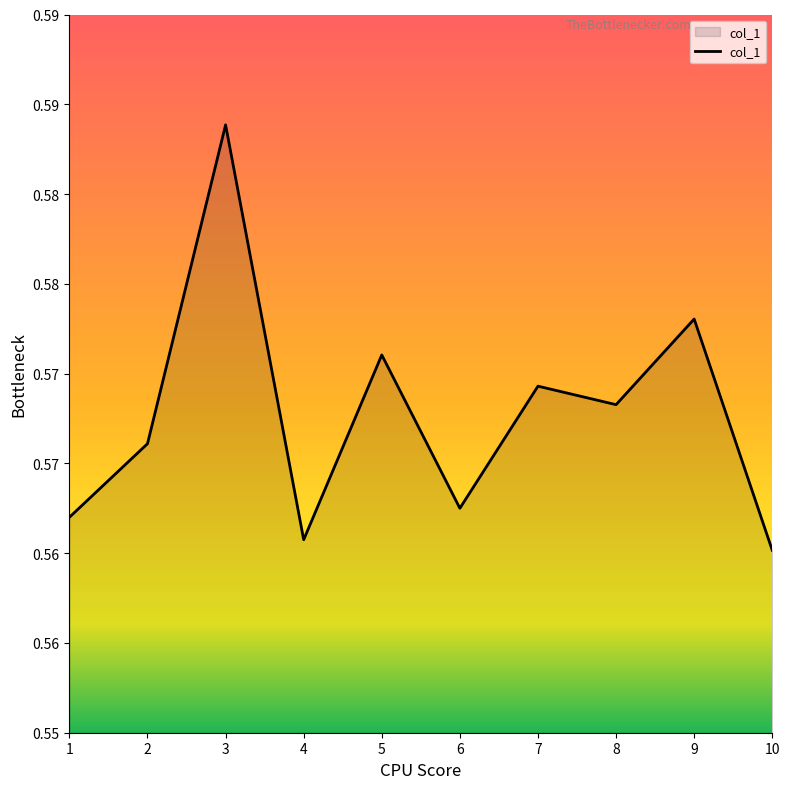

How many interior local peaks (higher than both neighbors) does the data have?

4